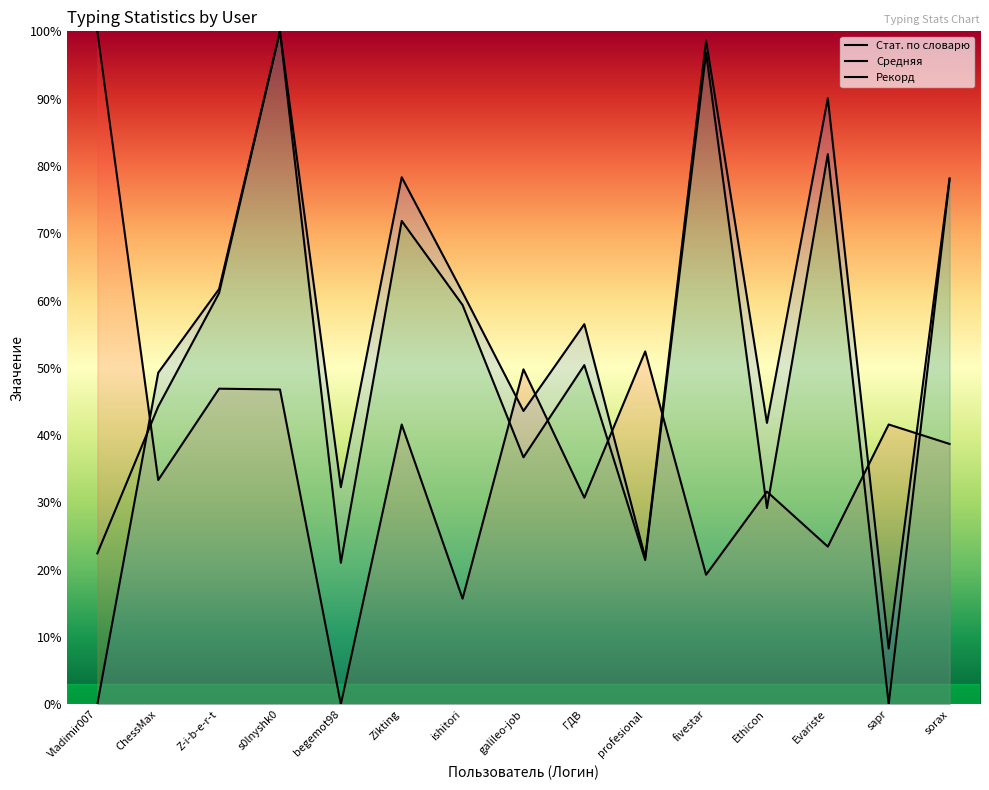

What are all the series names shown in the legend?

Стат. по словарю, Средняя, Рекорд